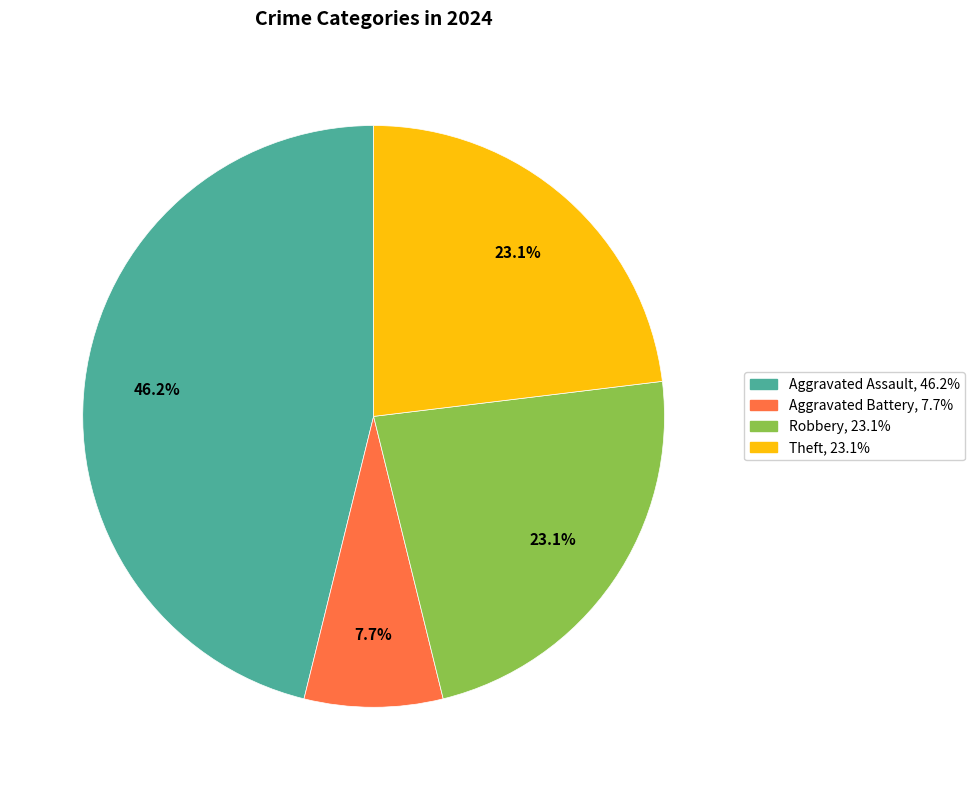

Does any single category account for the majority?

No